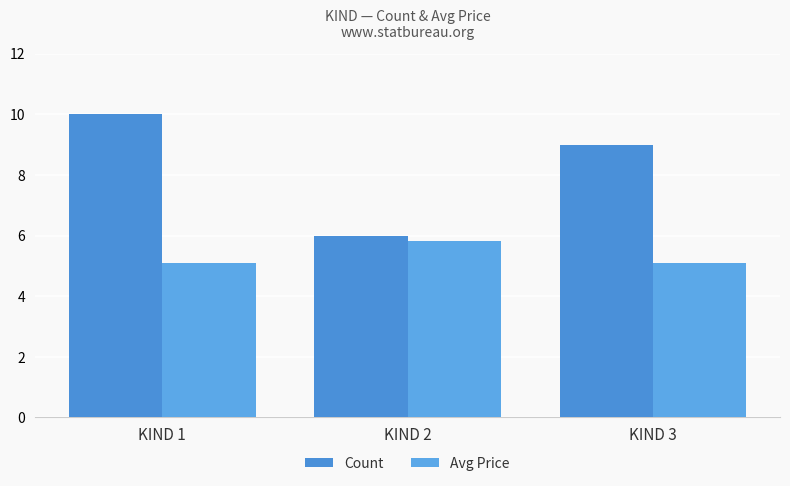

What is the spread (max minus min) of values at KIND 2?

0.2